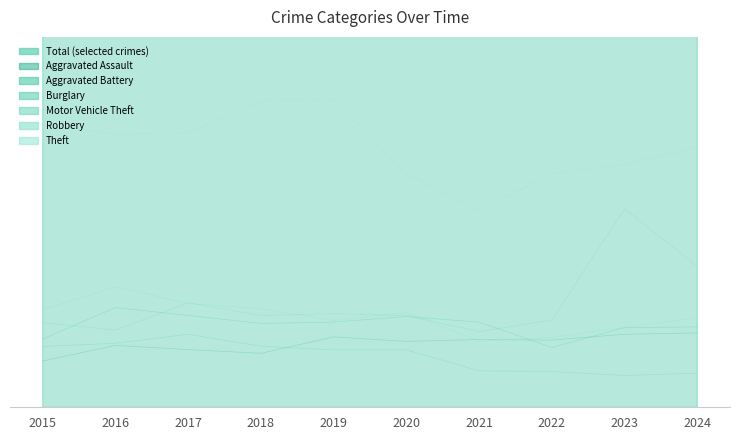

Which series has the largest total across all categories?

Theft